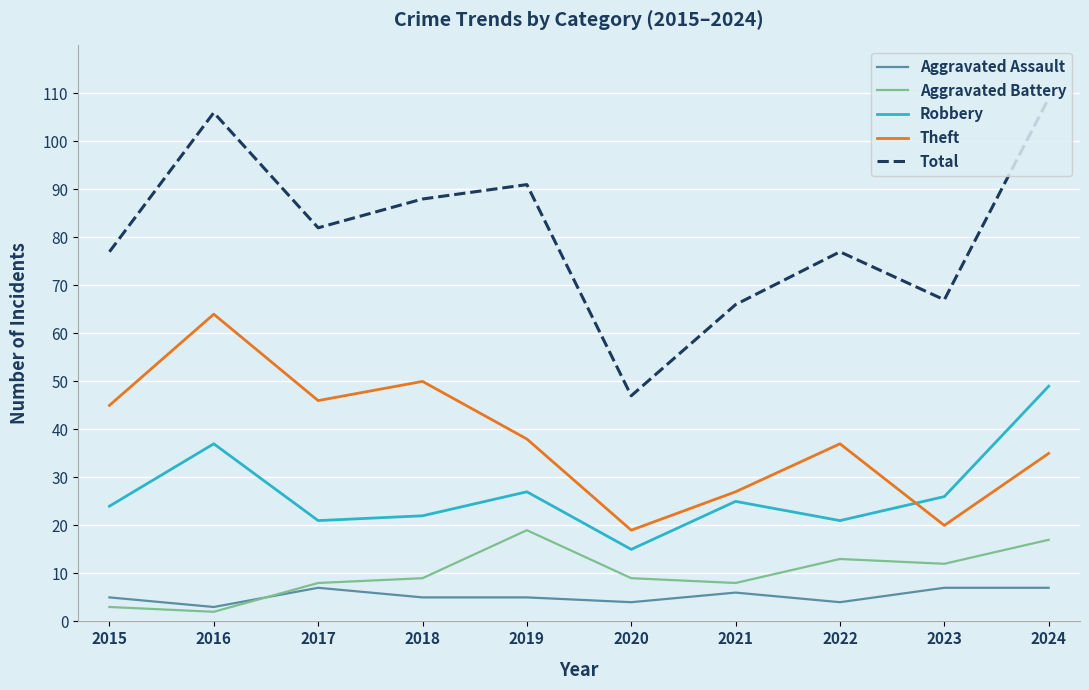

Which category has the highest value across all series?

2024